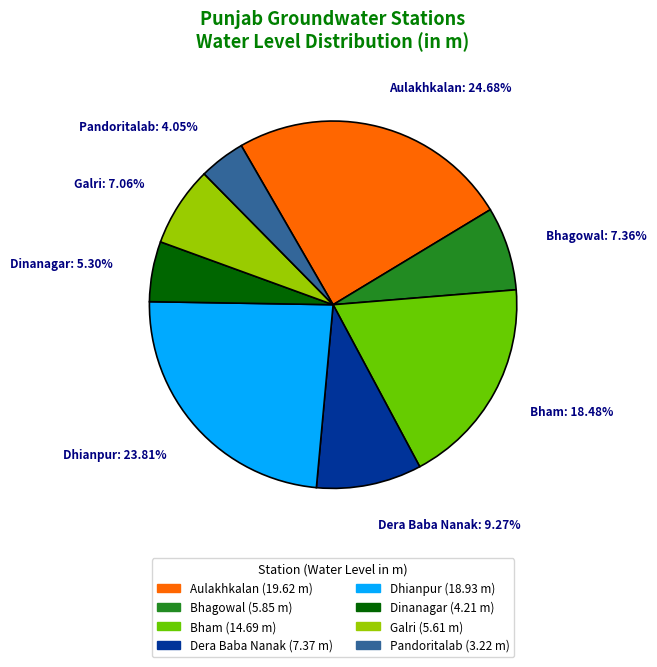

To the nearest percent, what portion does Pandoritalab represent?

4%